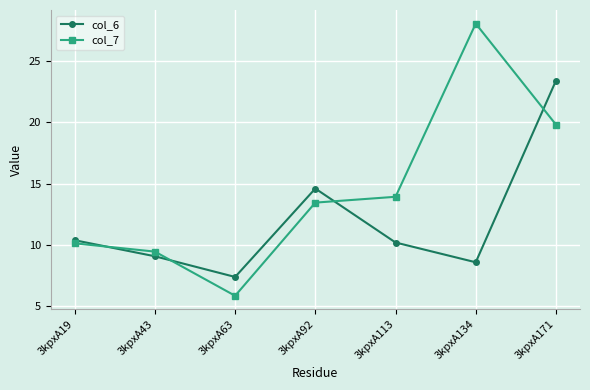

What is the difference between the maximum and minimum values in the col_6 series?

16.0